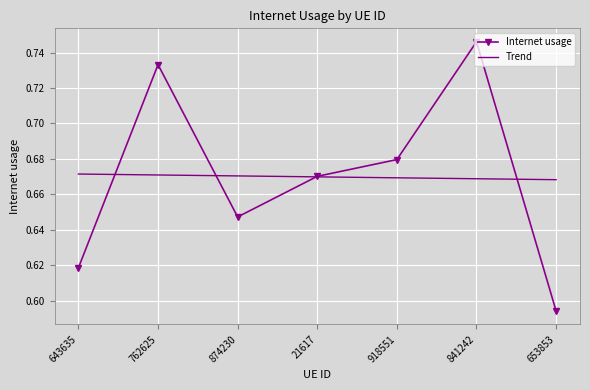

The Trend series shows 1.1 at 918551. True or false?

False